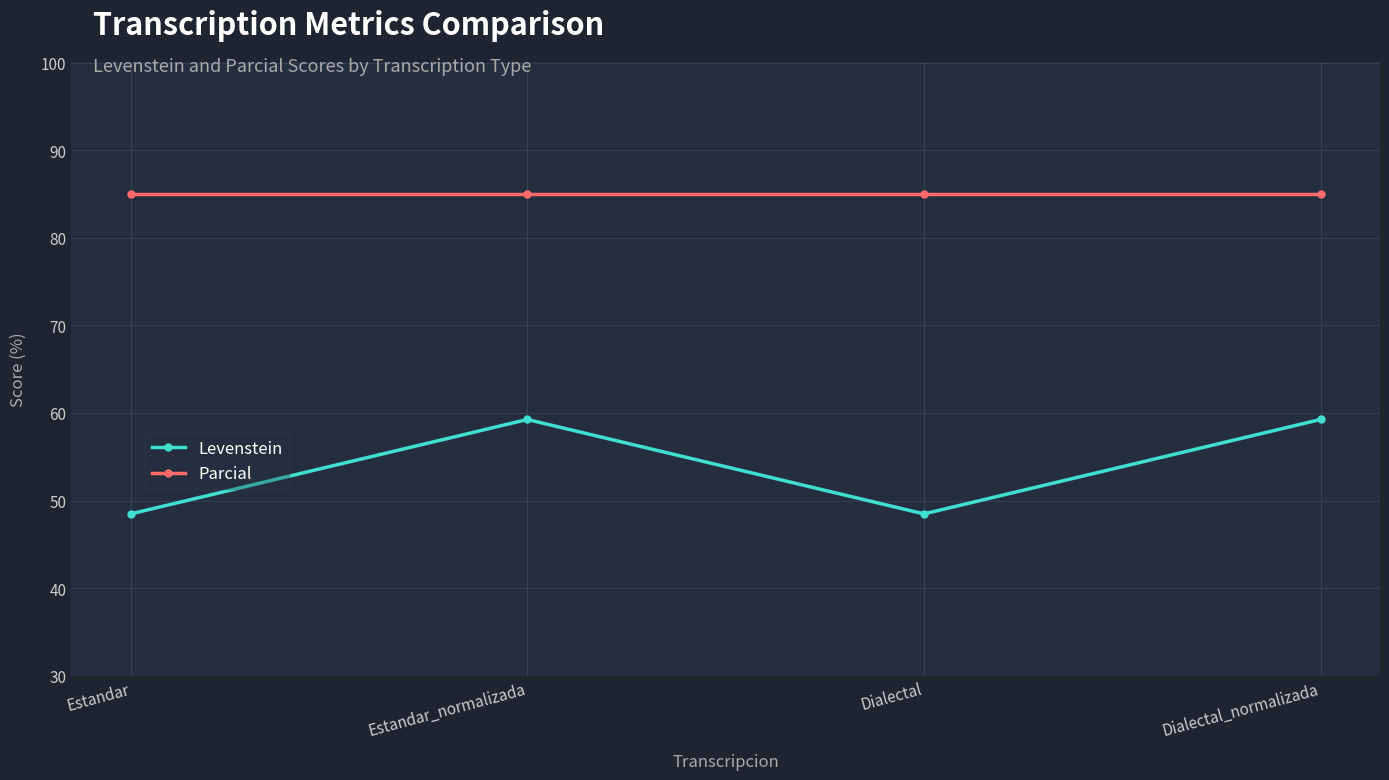

True or false: Parcial and Levenstein intersect in this chart.

False